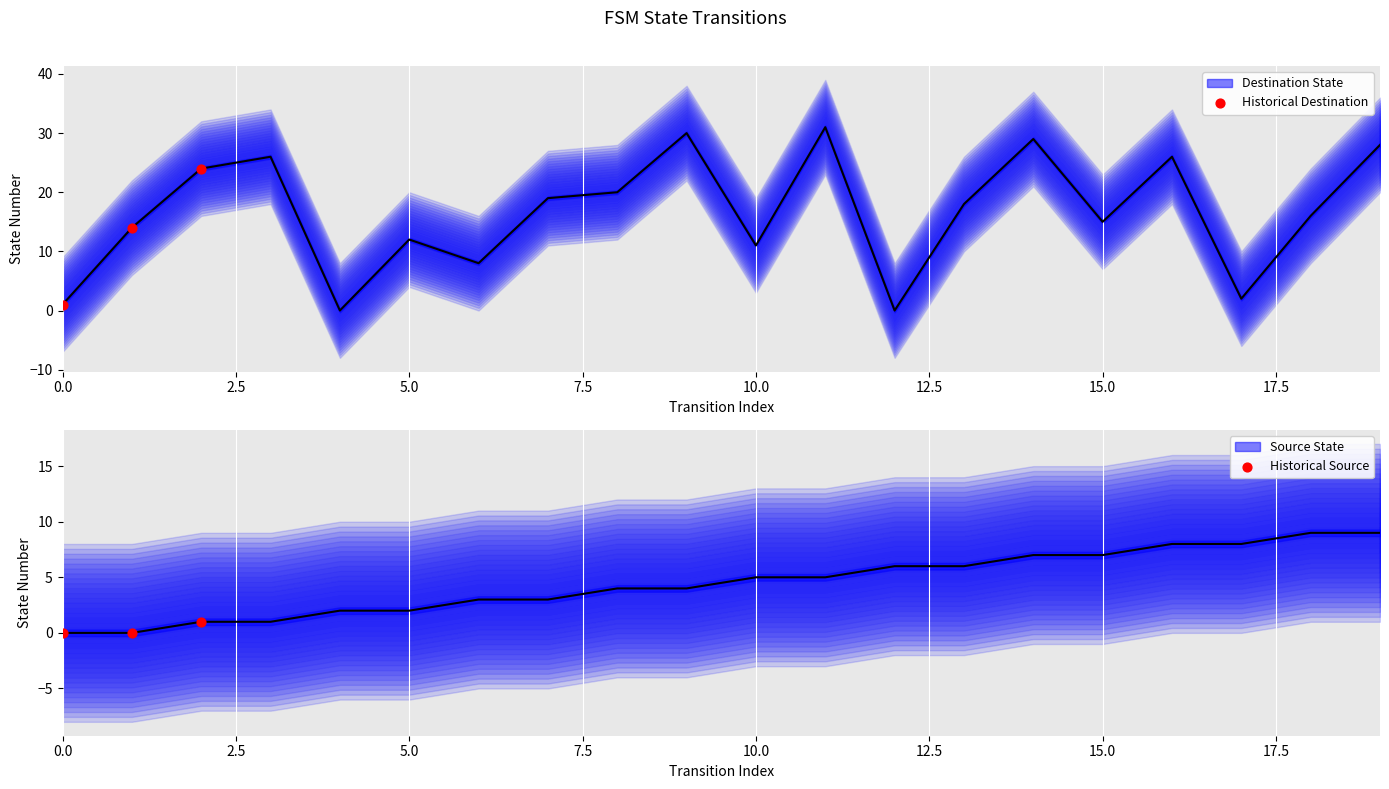

Which series has the largest total across all categories?

destination_state